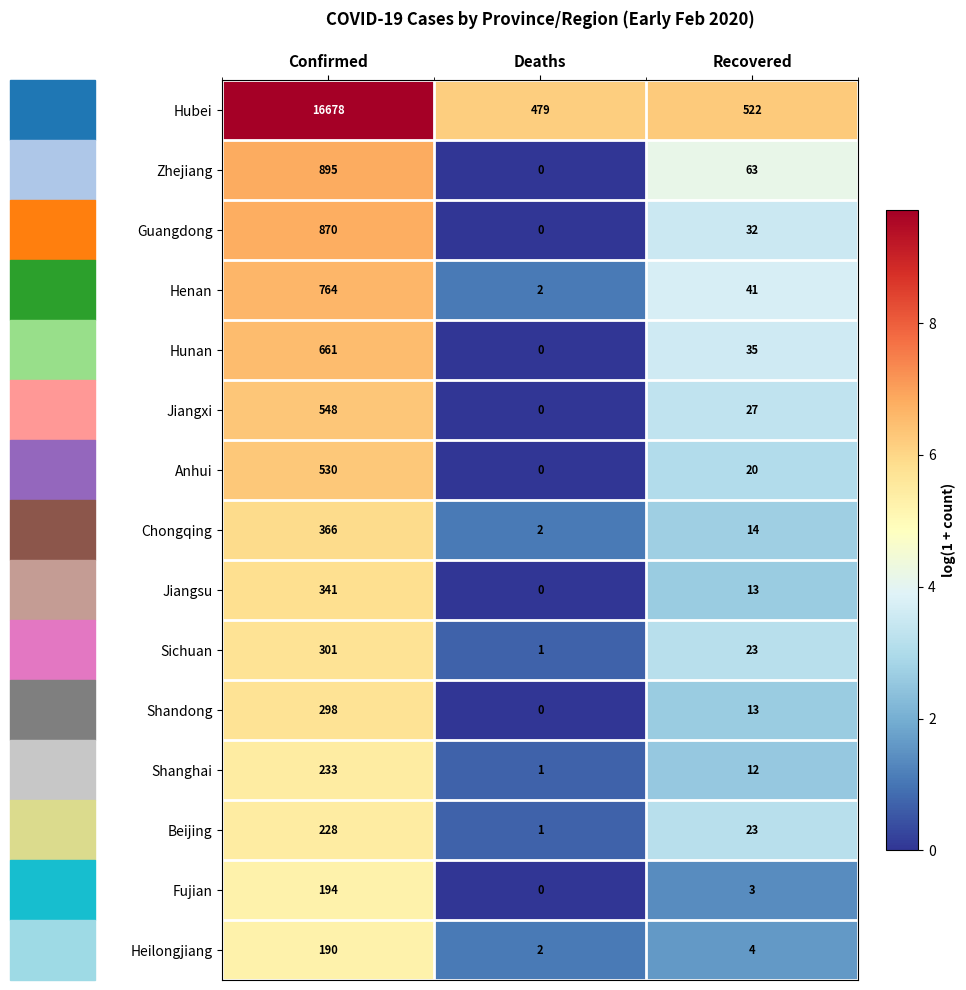

What is the difference between the highest and lowest values at Recovered?

519